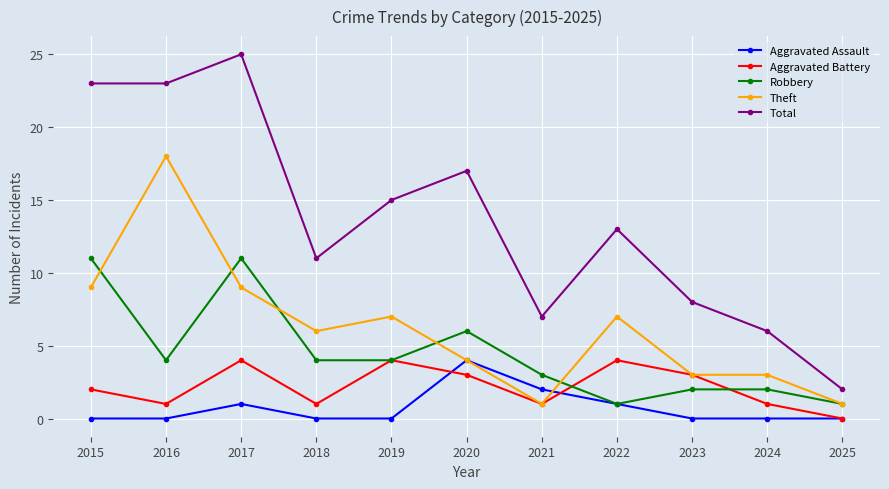

How many Aggravated Battery values are between 1 and 4?

10